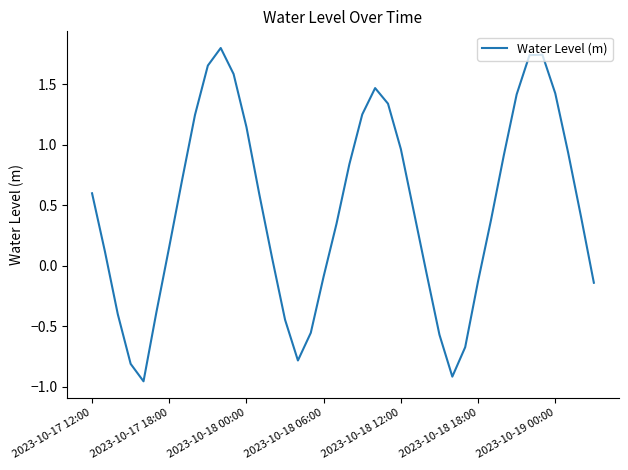

How many positive values are there?

26